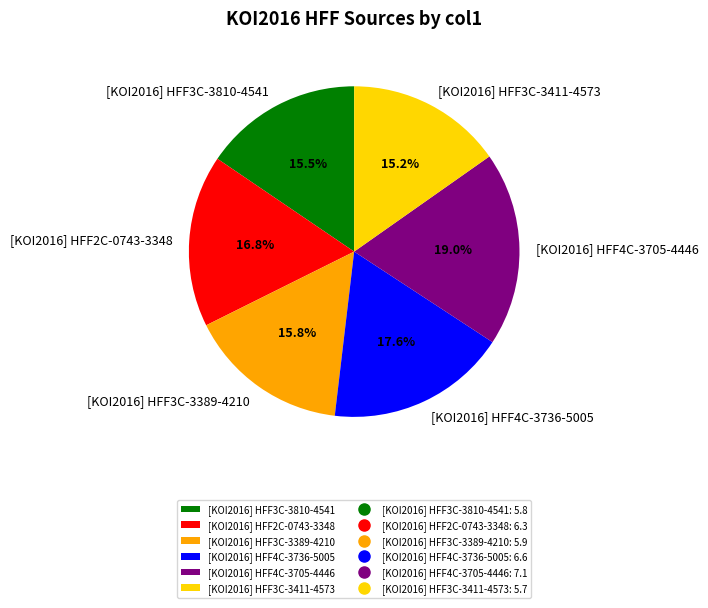

How many slices are in this pie chart?

6